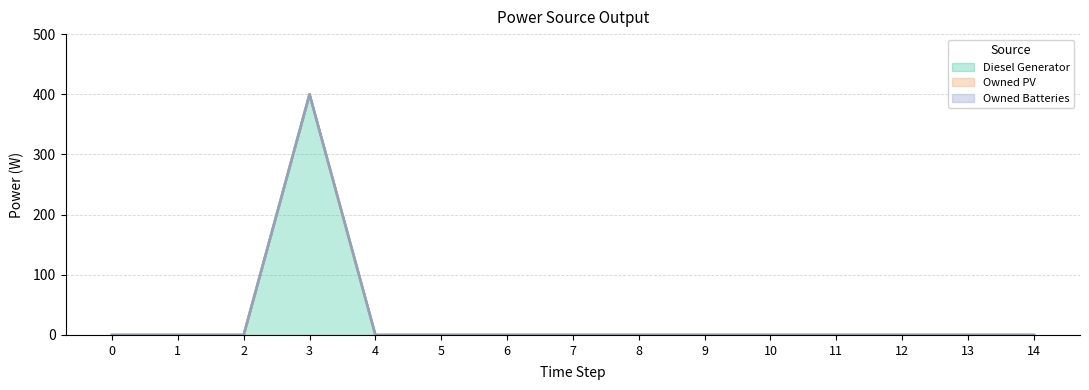

Is it true that Owned PV equals 0 at 1?

True